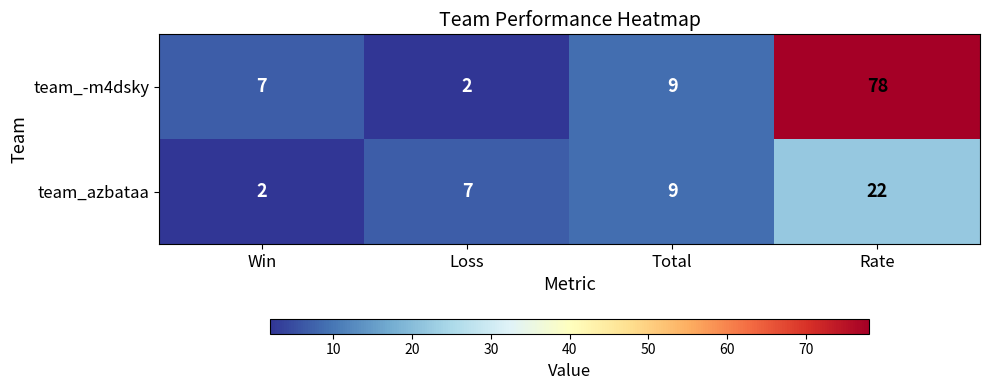

The team_-m4dsky series shows 7 at Win. True or false?

True